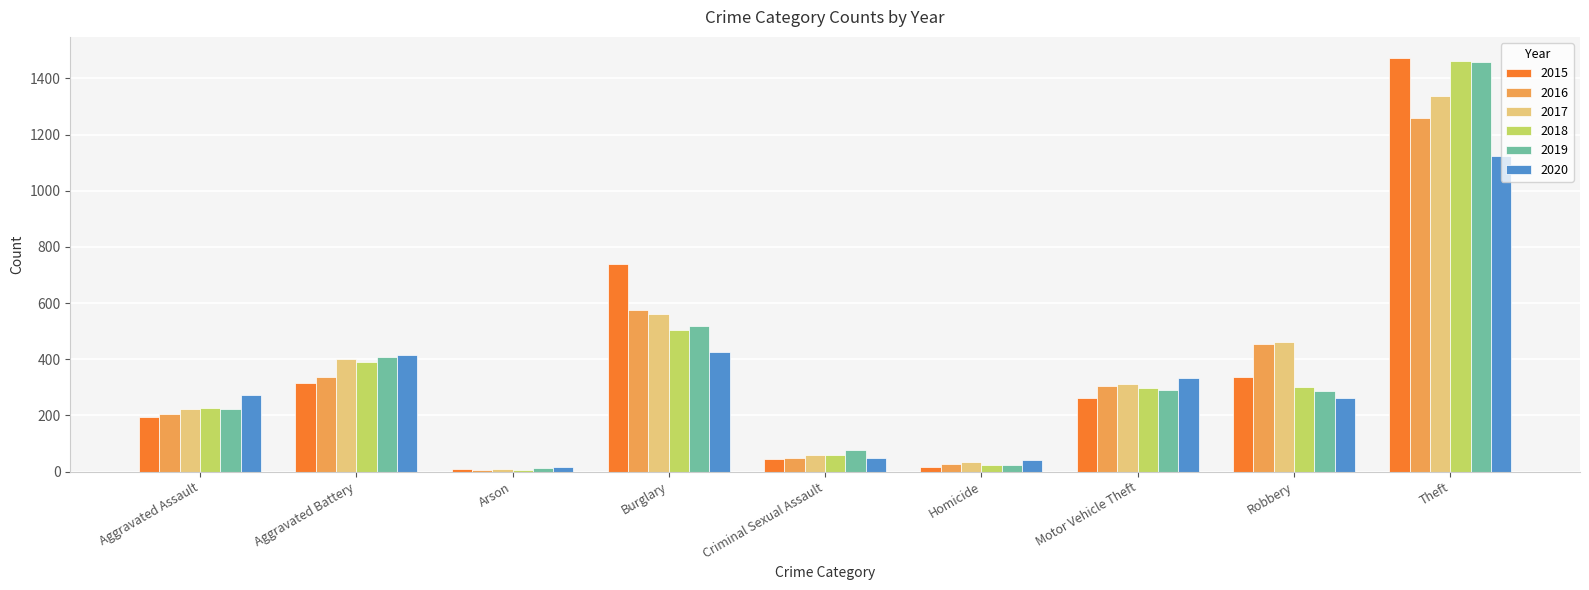

What is the greatest value displayed?

1474